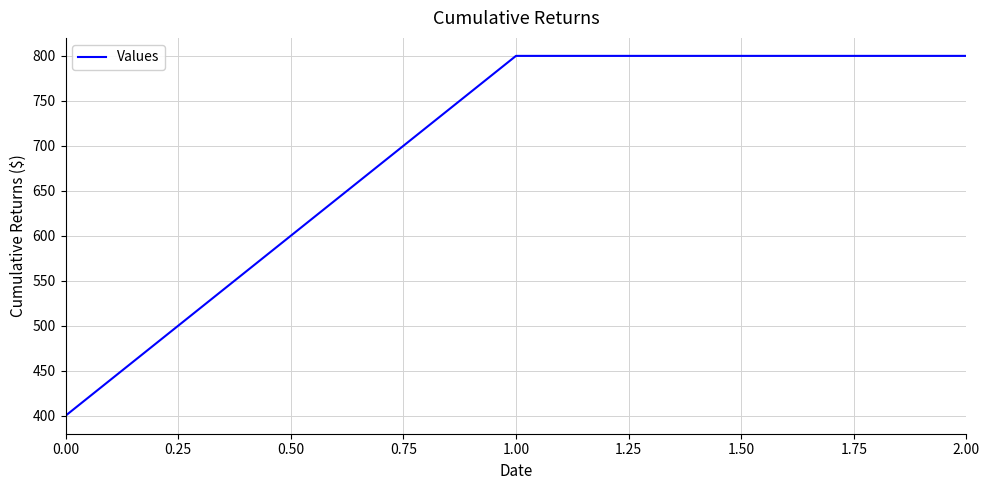

What is the greatest value displayed?

800